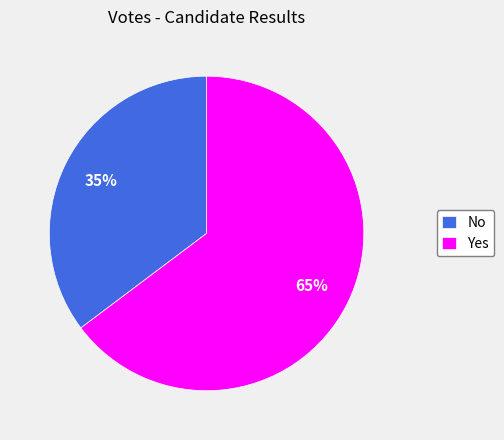

Do Yes and No together represent more than half of the pie?

Yes